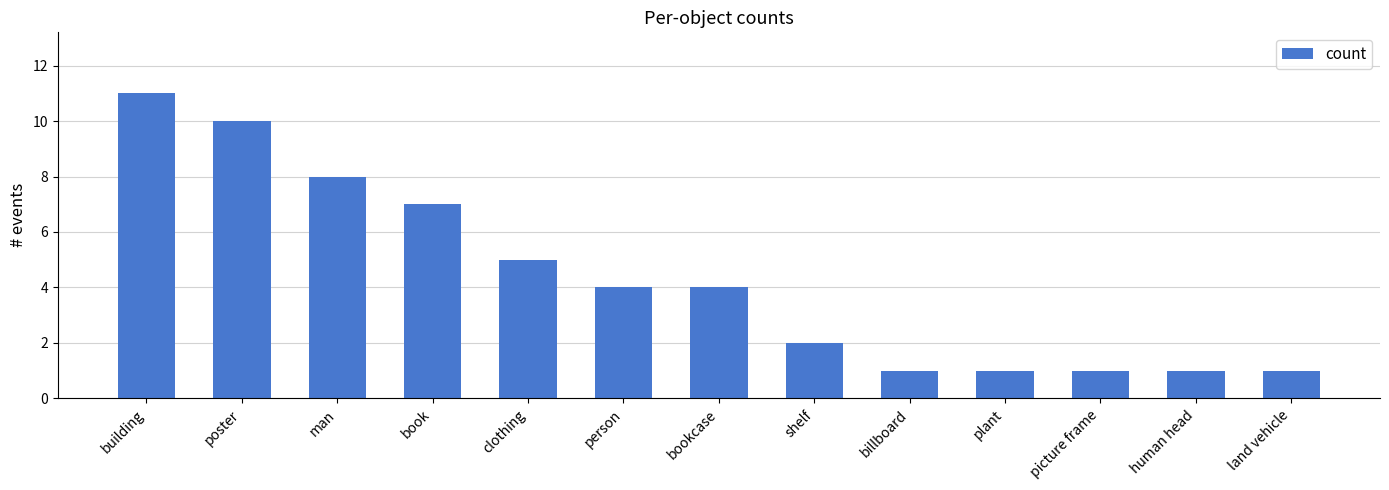

The value at building is 5. True or false?

False